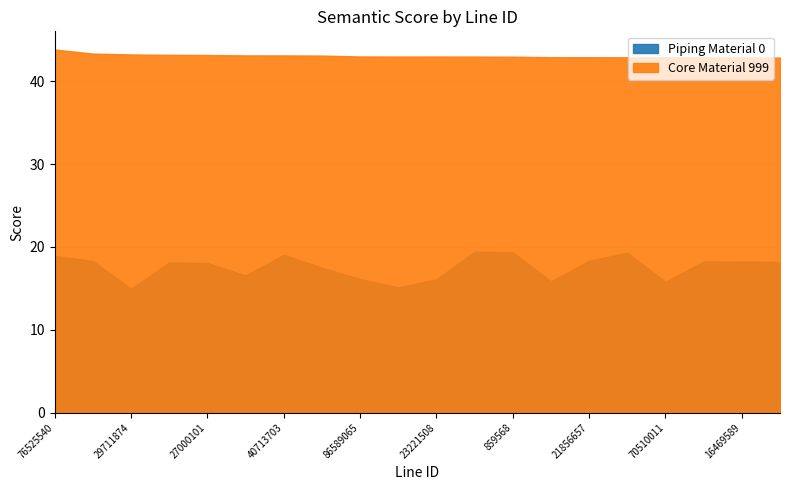

The value of Piping Material 0 at 23221508 is 16.1. True or false?

True